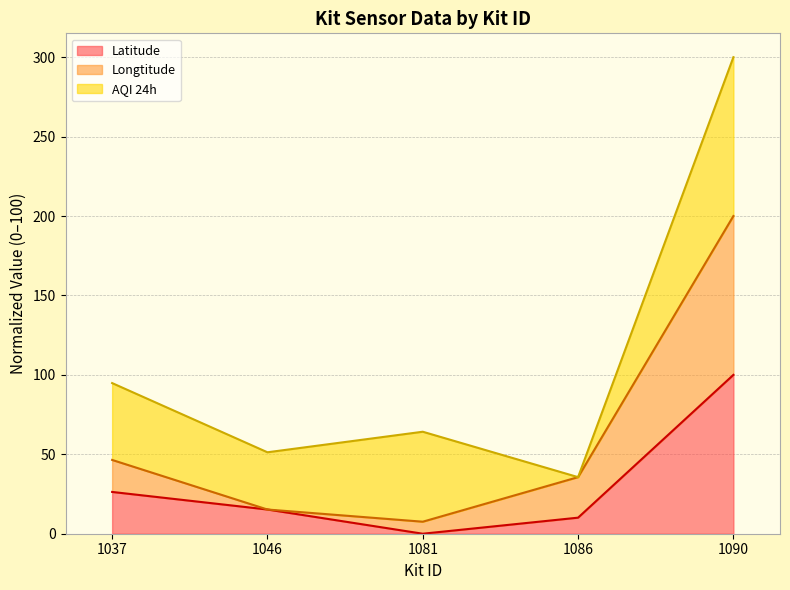

At which category does Longtitude reach its first local valley?

1081